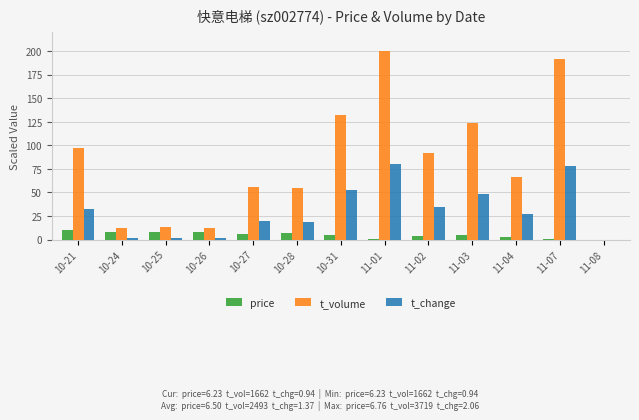

How many groups of bars are there?

13